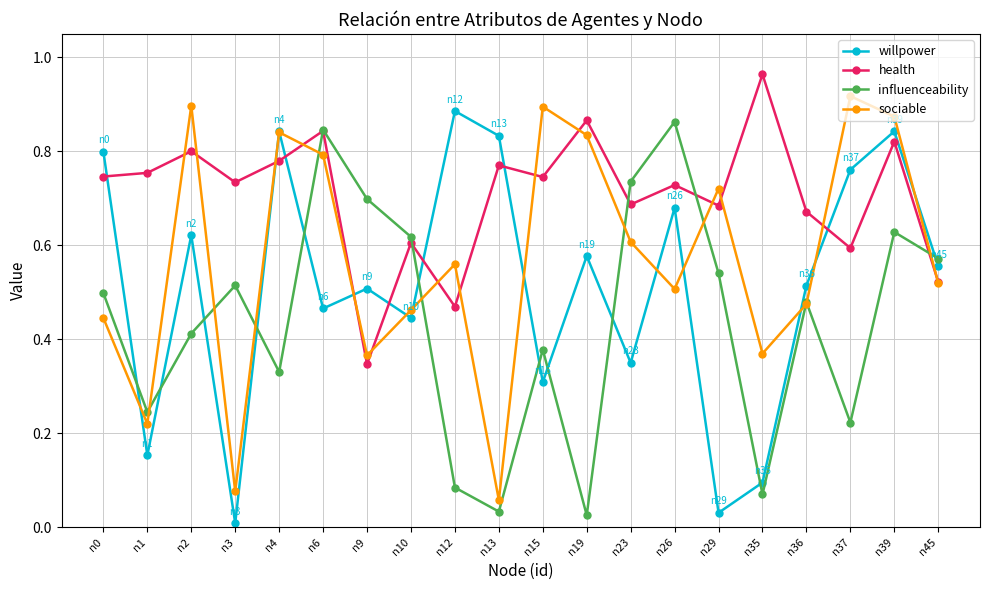

At which category does the chart reach its peak across all series?

n35